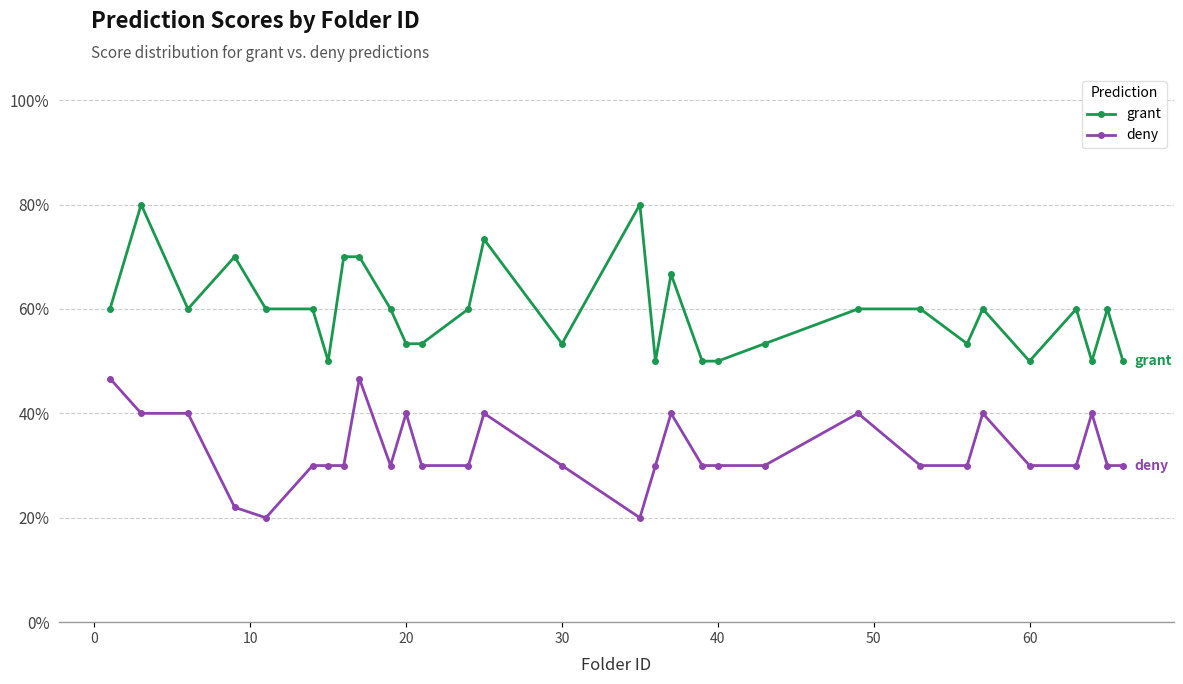

What are all the series names shown in the legend?

grant, deny